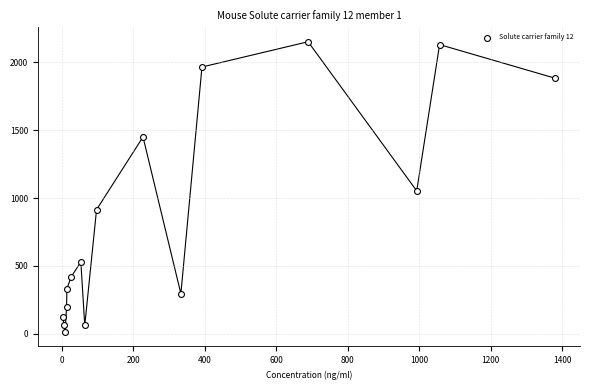

What is the range of Y values (max minus min)?

2136